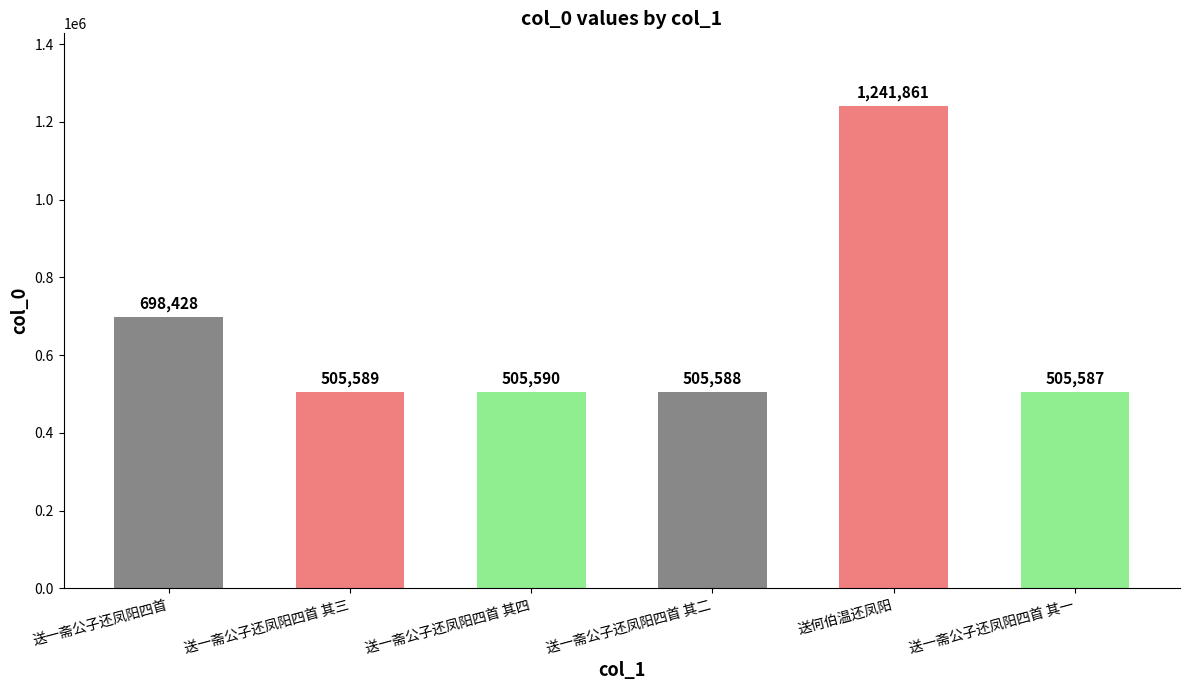

Where is the data nearest to the value 873724?

送一斋公子还凤阳四首